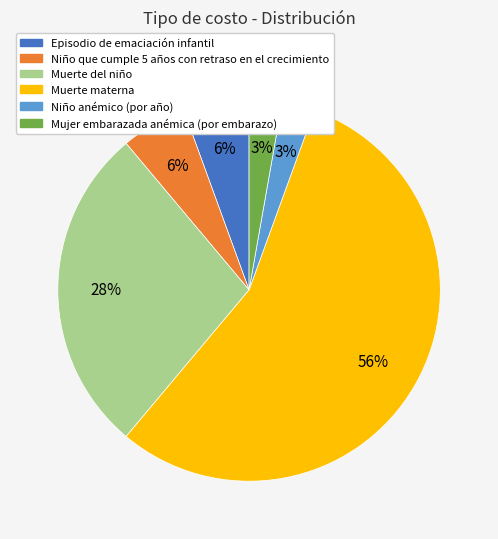

Which slice is the largest?

Muerte materna